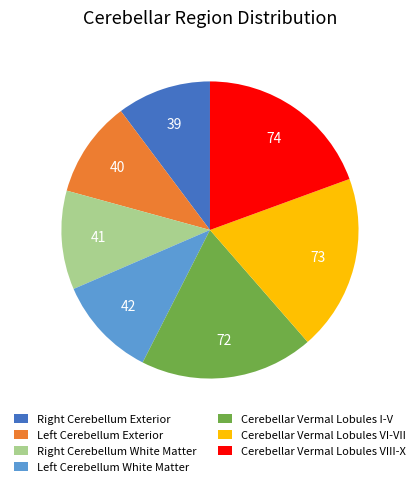

Does any single category account for the majority?

No